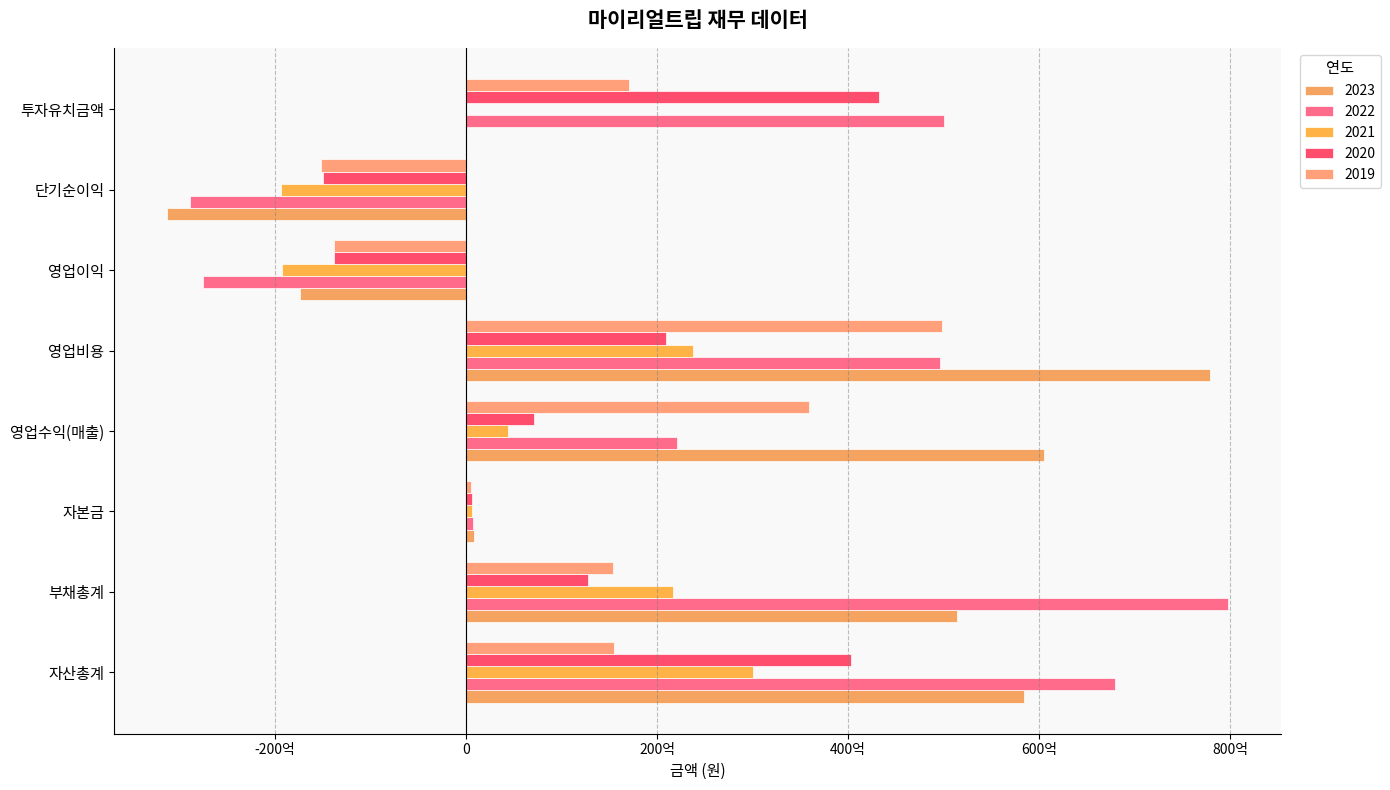

What is the maximum value for 2019?

49798663330